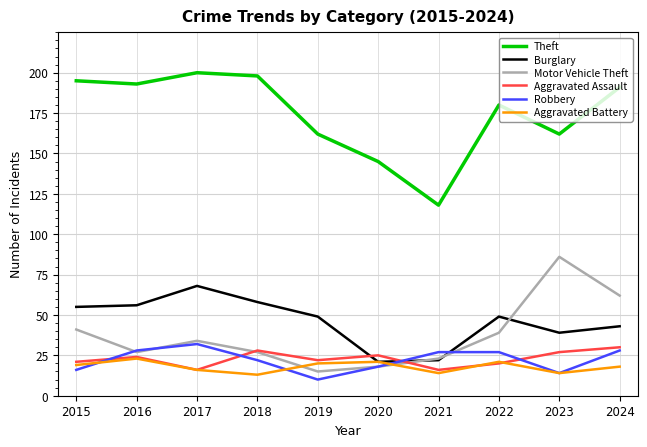

Where is the first local minimum for Aggravated Battery?

2018